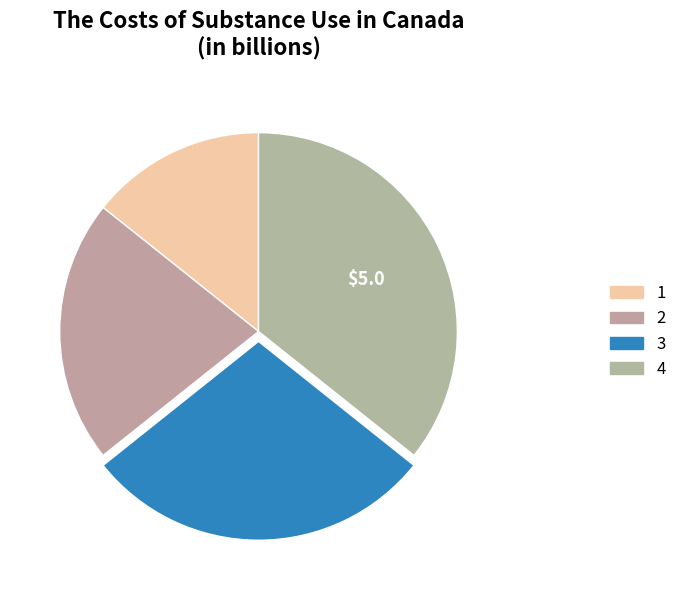

Is the sum of 3 and 2 greater than half?

No